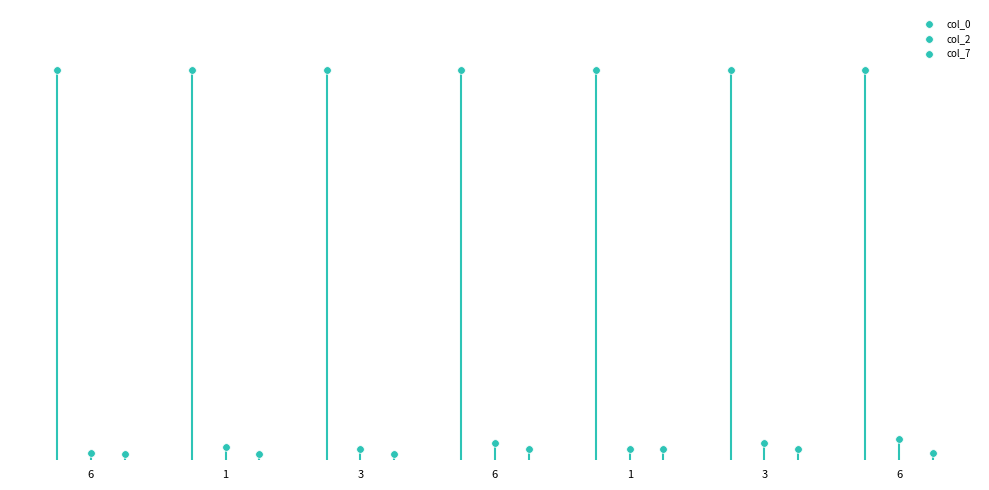

Which series reaches the maximum Y coordinate?

col_0